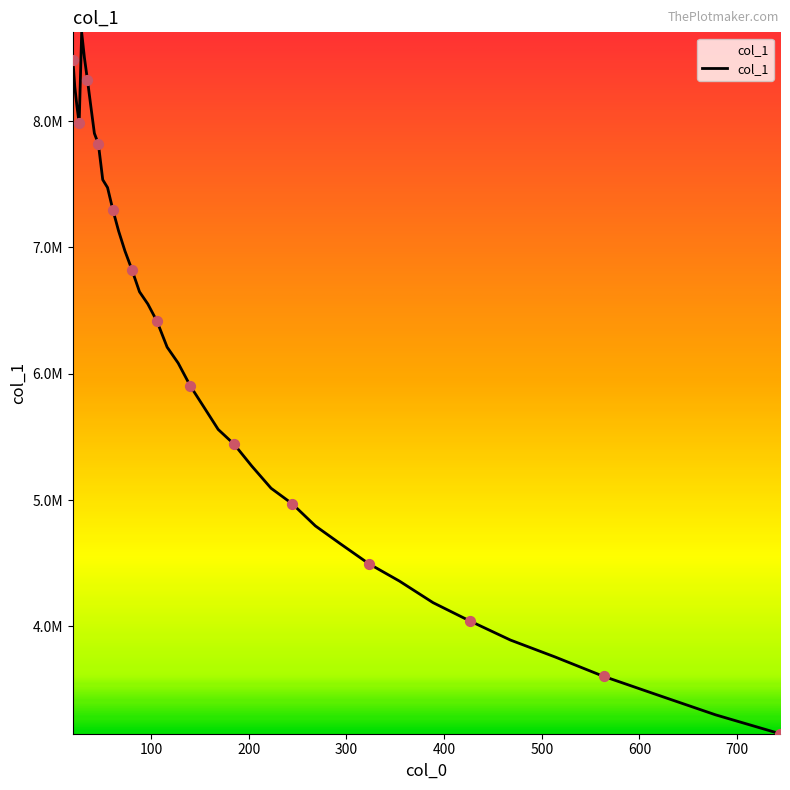

Does the chart have visible grid lines?

No